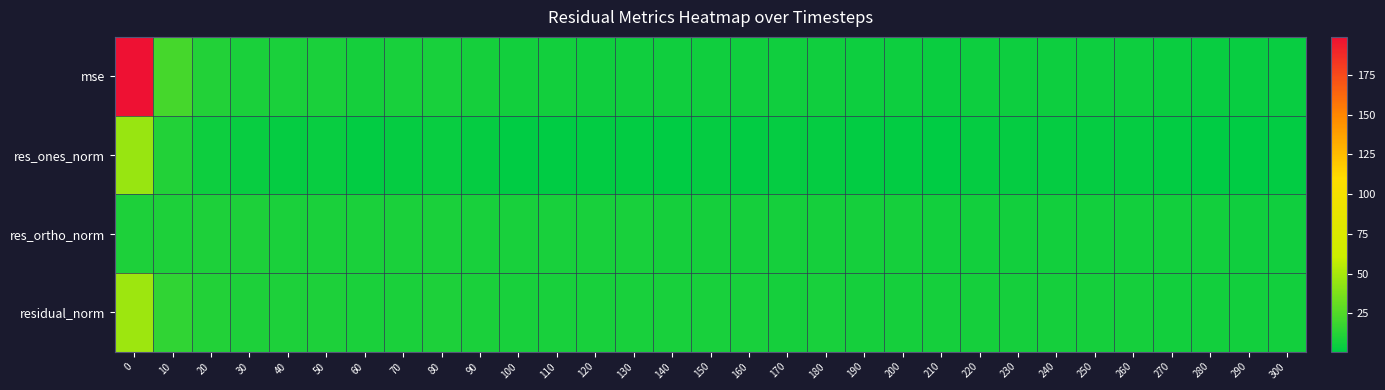

What is the smallest value displayed?

0.9